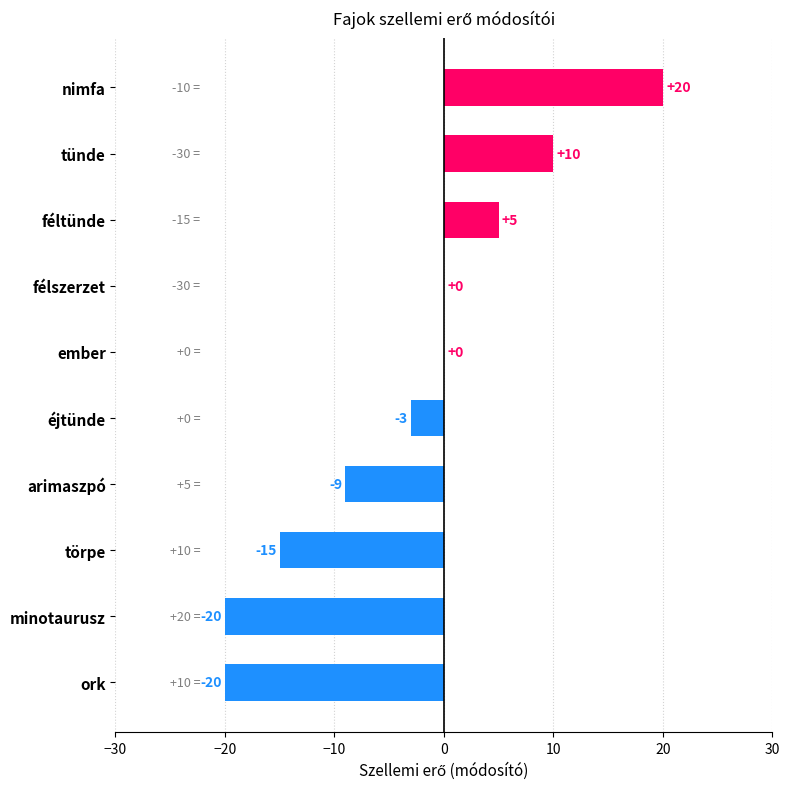

Is it true that the value at ember is 0?

True